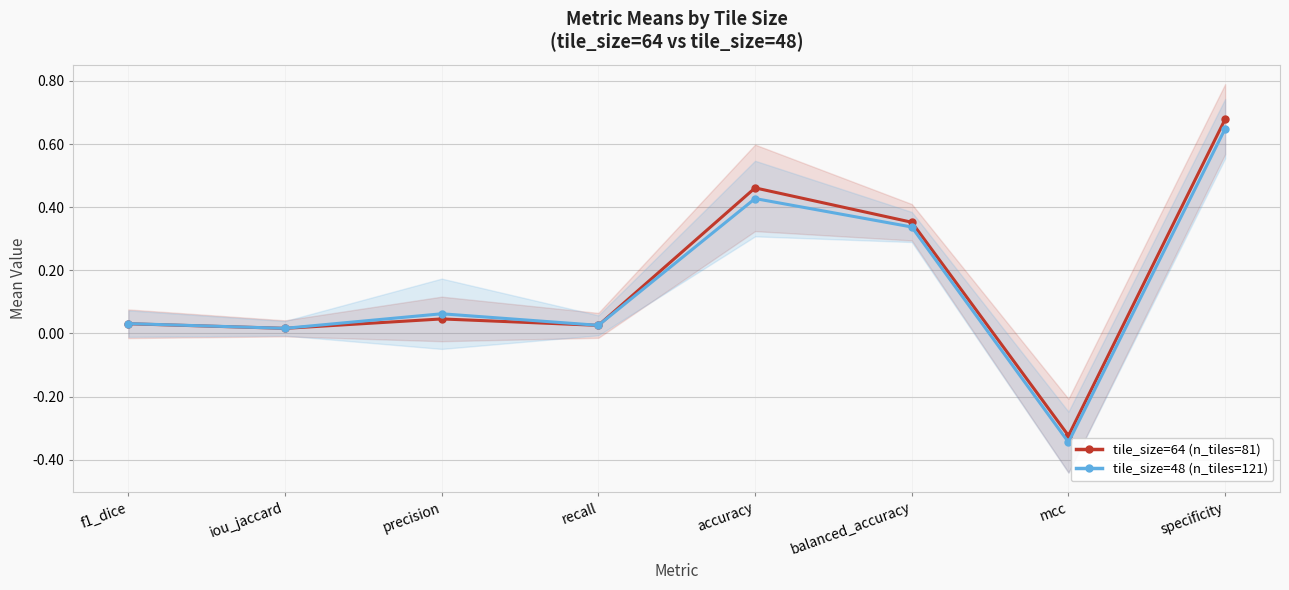

At which category does tile_size=48 (n_tiles=121) reach its first local valley?

iou_jaccard